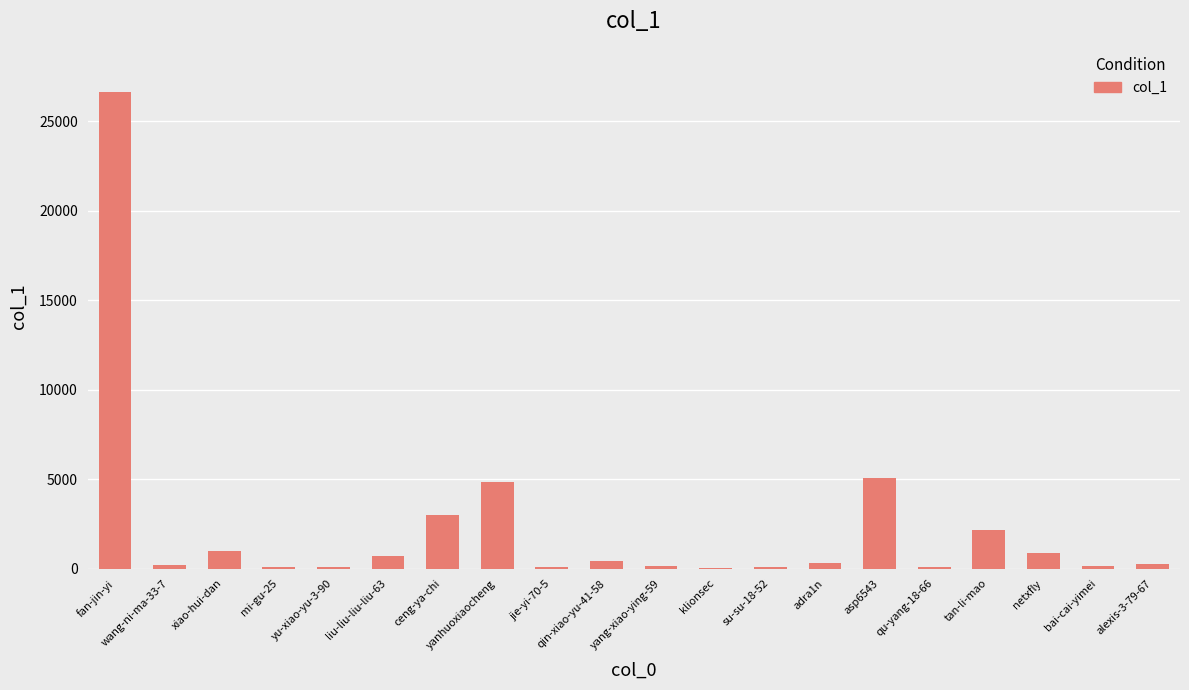

At which label does the data first exceed 330?

fan-jin-yi